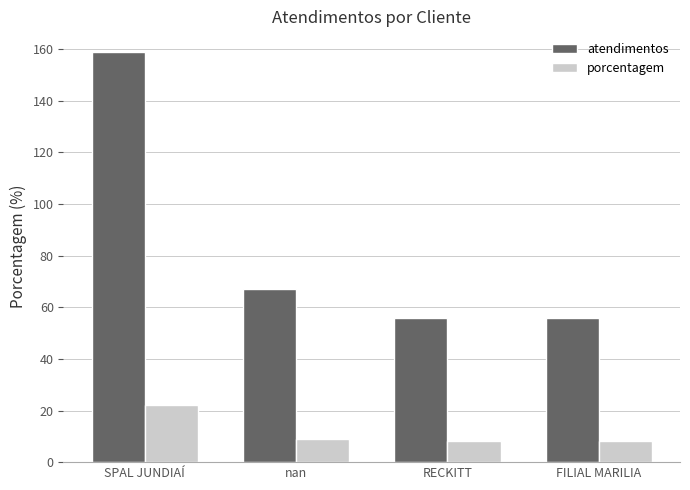

What is the average value of the porcentagem series?

12